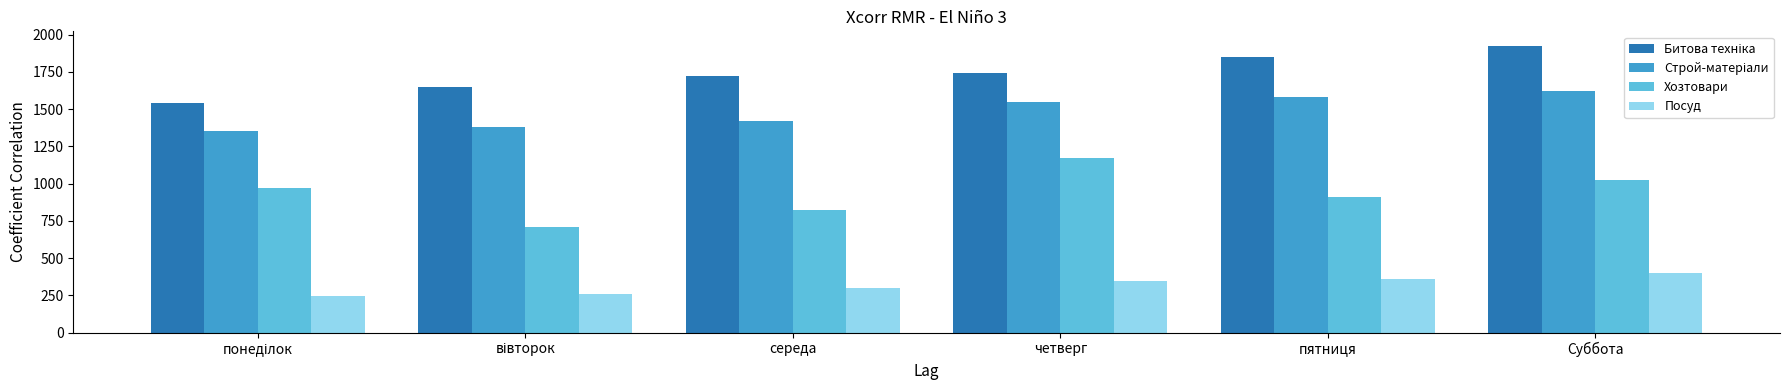

What is the maximum value for Посуд?

400.6